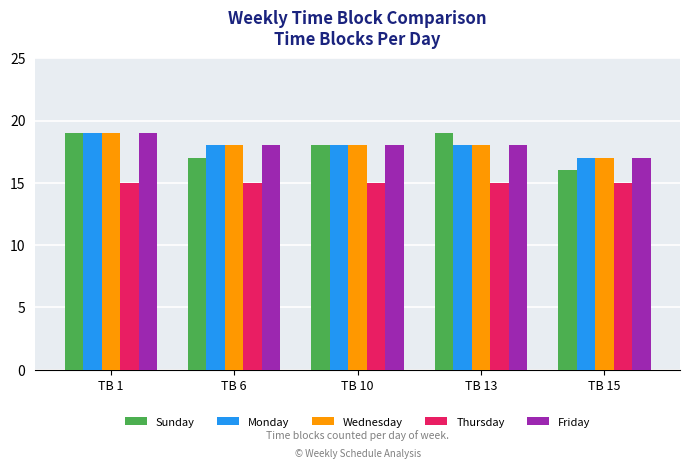

How many bars are there in total?

25